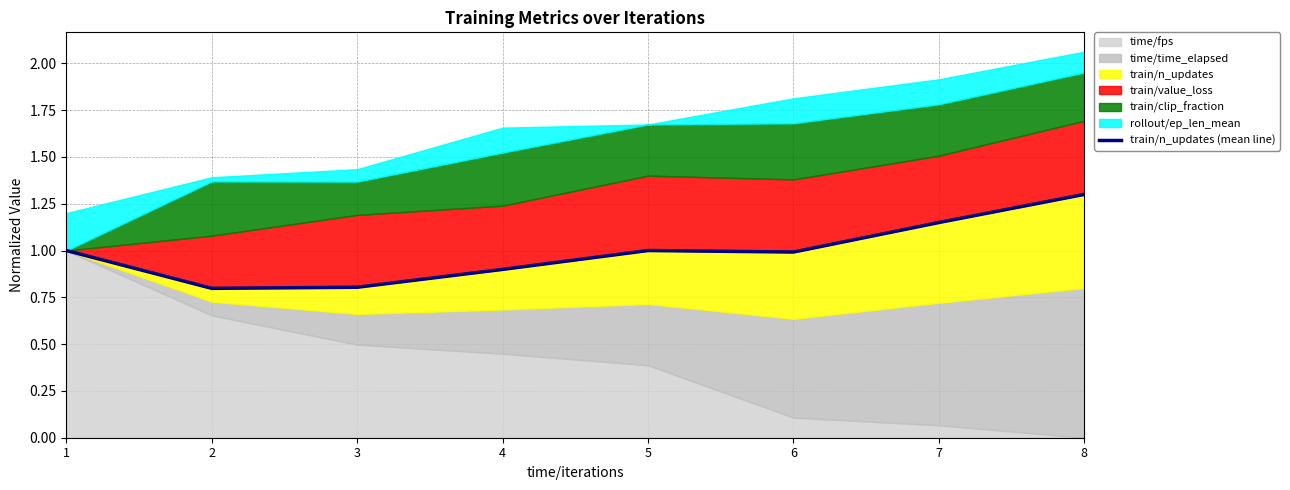

What is the change in value from 5 to 8?

+0.3